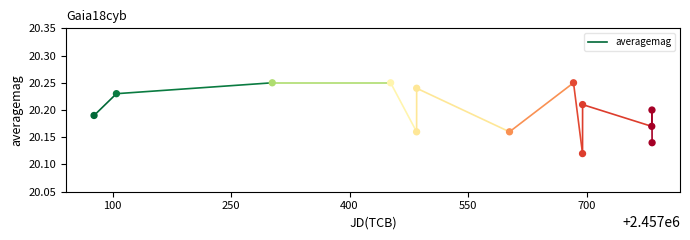

What is the range of X values (max minus min)?

706.4